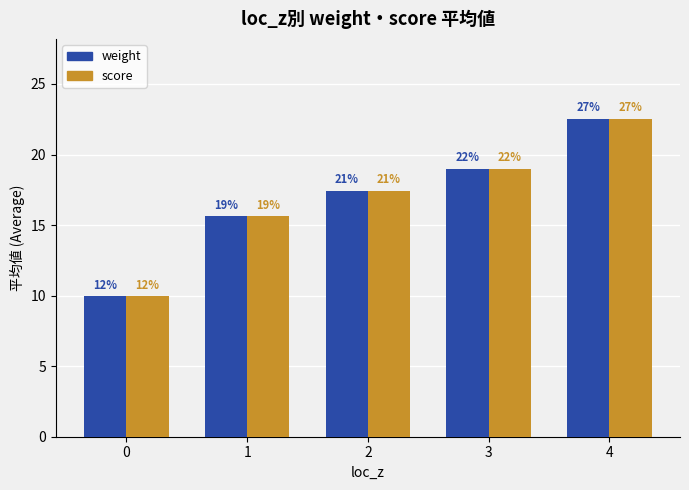

How many bars are there in total?

10